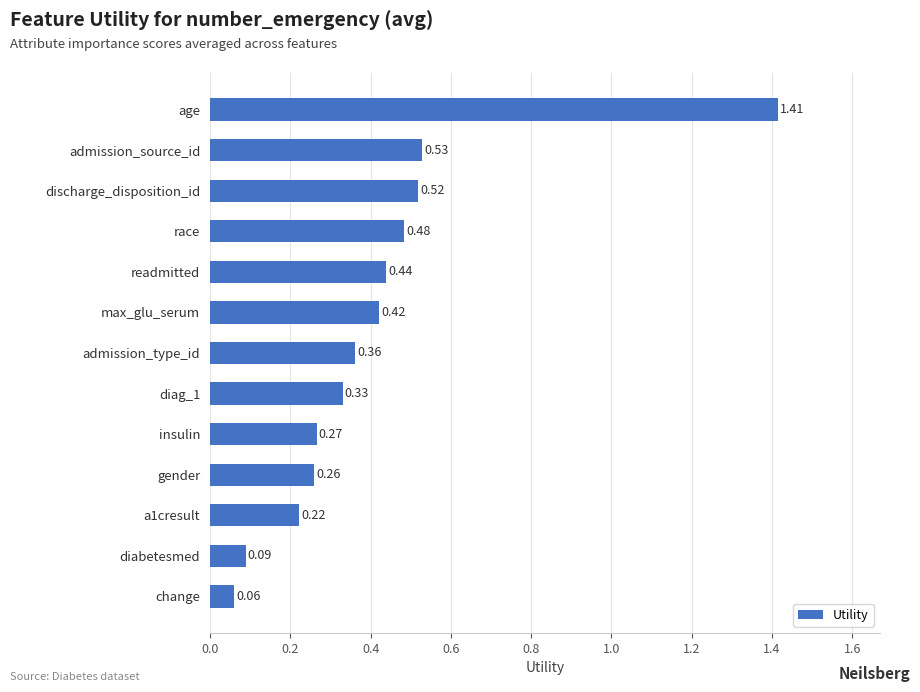

Does the chart contain stacked bars?

No